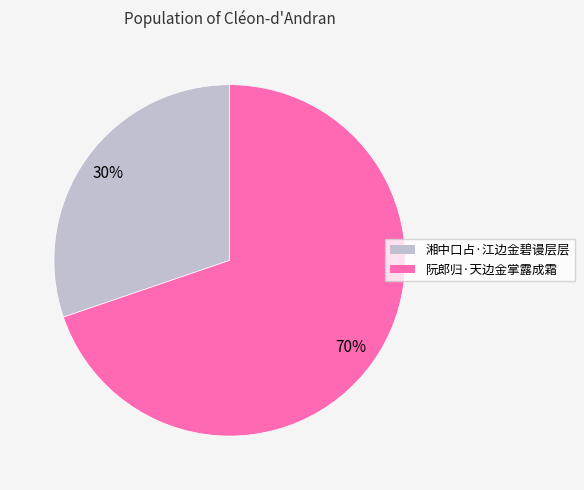

To the nearest percent, what is the average slice percentage?

50%